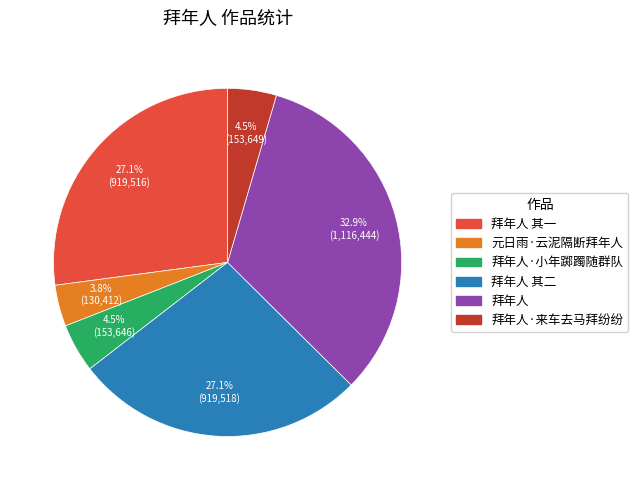

Is there any slice that represents more than half of the pie?

No